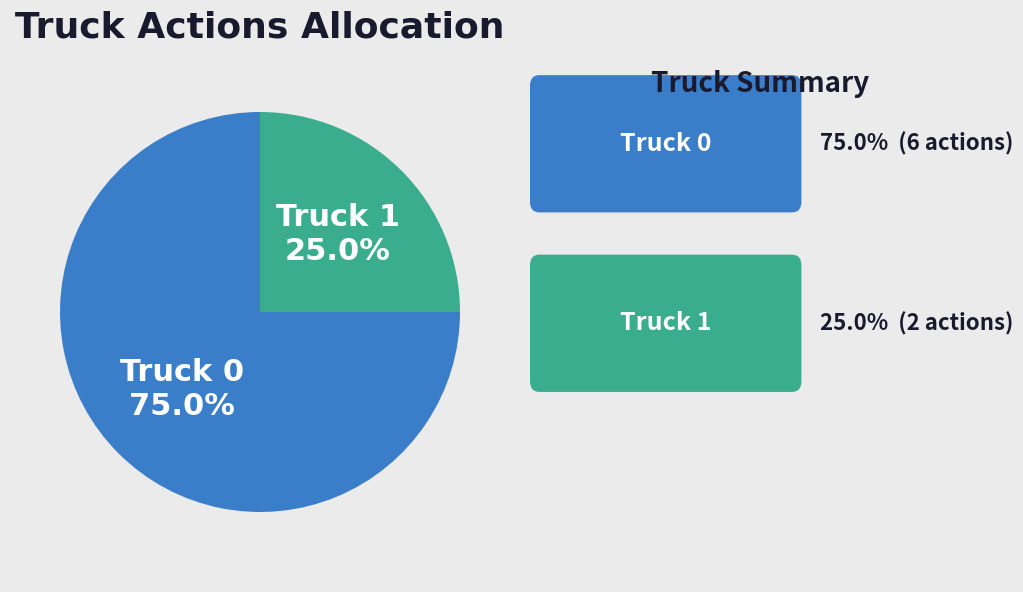

Is there any slice that represents more than half of the pie?

Yes